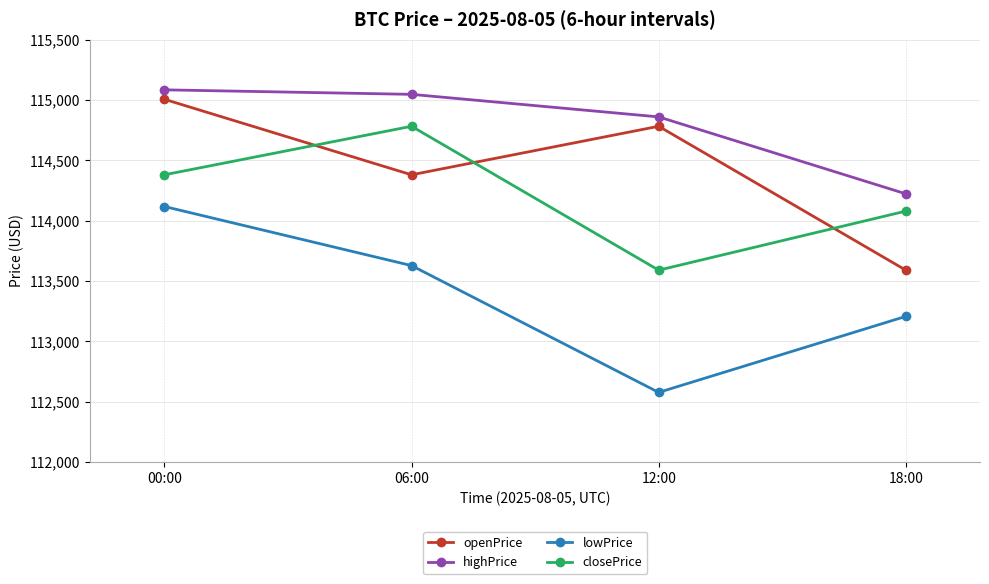

How many lines are shown in the chart?

4